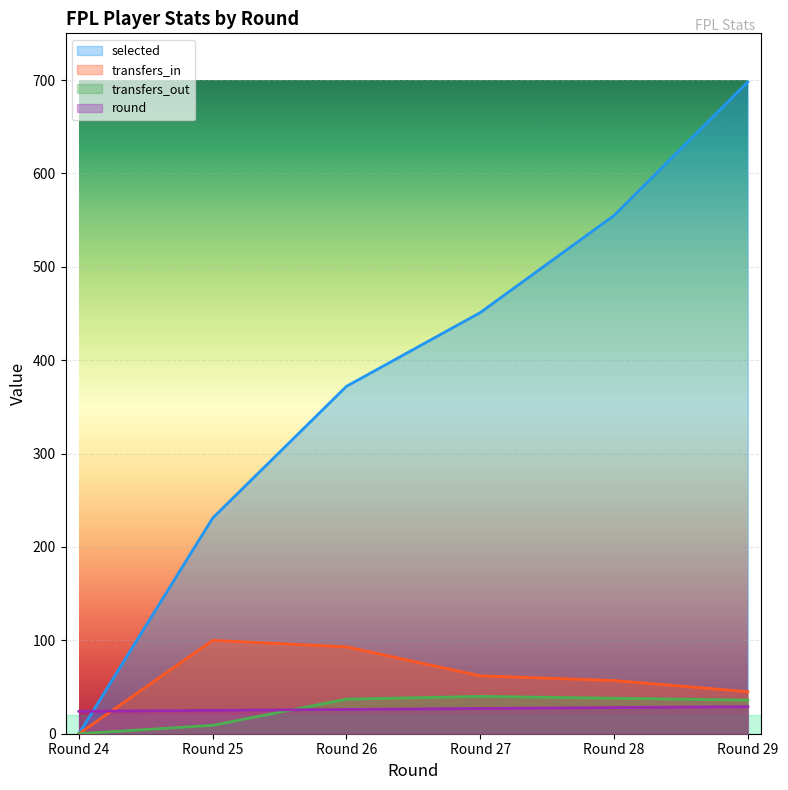

Between Round 28 and Round 29, which is larger?

Round 29